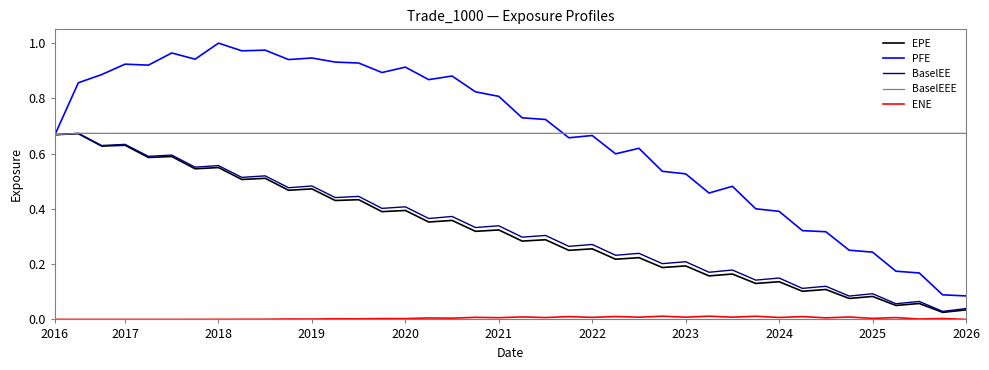

True or false: ENE and EPE cross at least once.

False